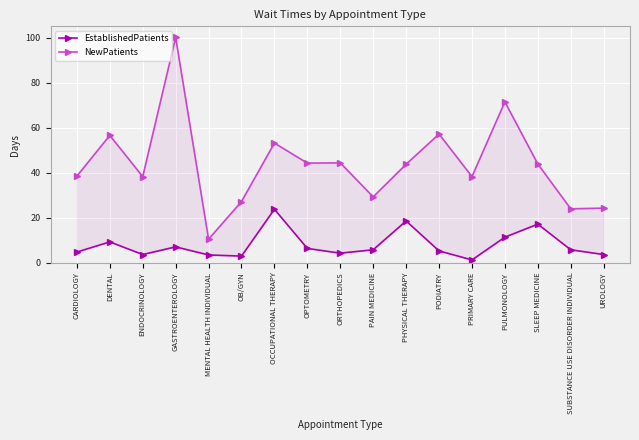

How many lines are shown in the chart?

2